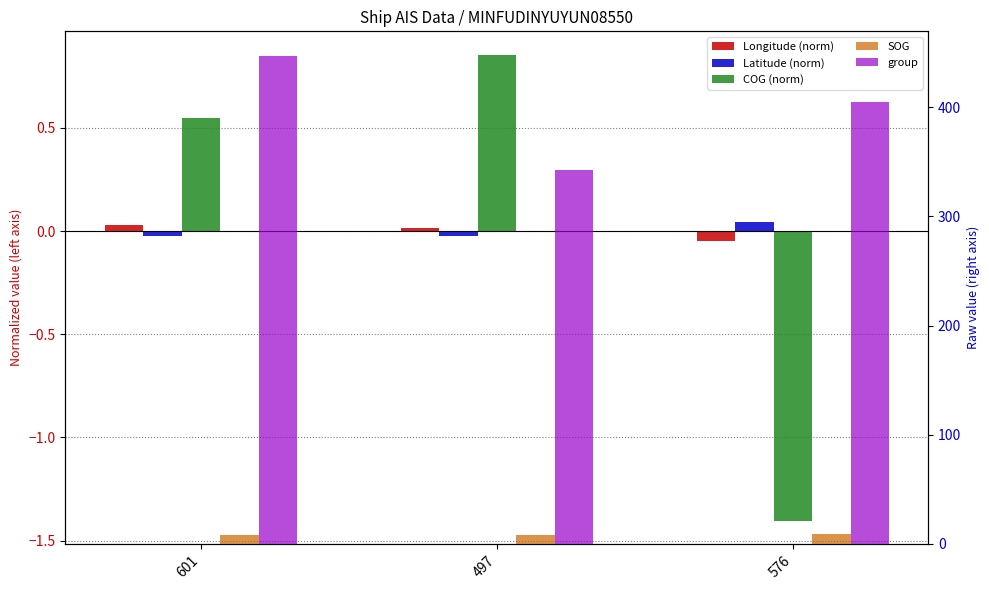

Reading left to right, what are all the values shown in this chart?

Longitude (norm): 0.0	0.0	-0.0
Latitude (norm): -0.0	-0.0	0.0
COG (norm): 0.5	0.9	-1.4
SOG: 7.9	7.9	8.8
group: 447.0	342.0	405.0